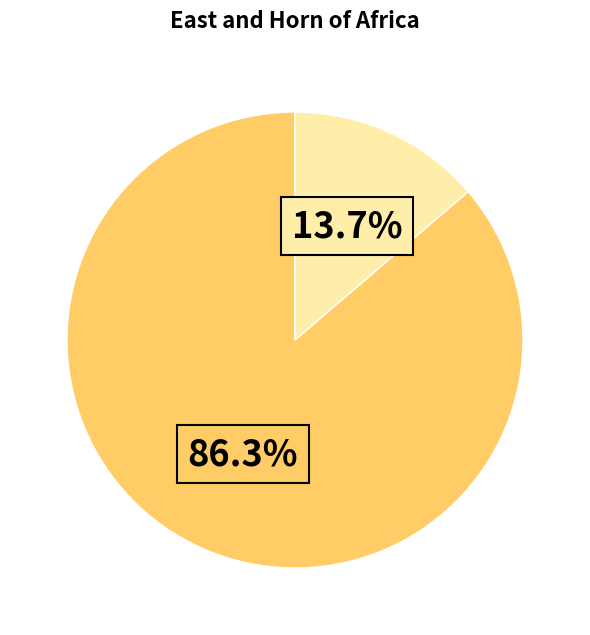

Is there any slice that represents more than half of the pie?

Yes